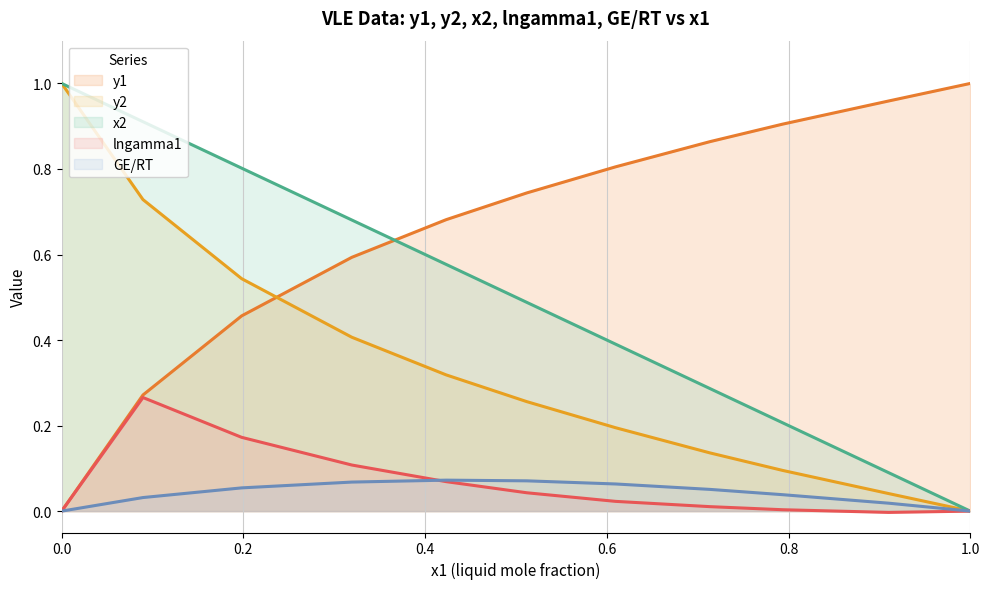

What is the sum of the x1 values at 1.0 and 0.4232?

0.6